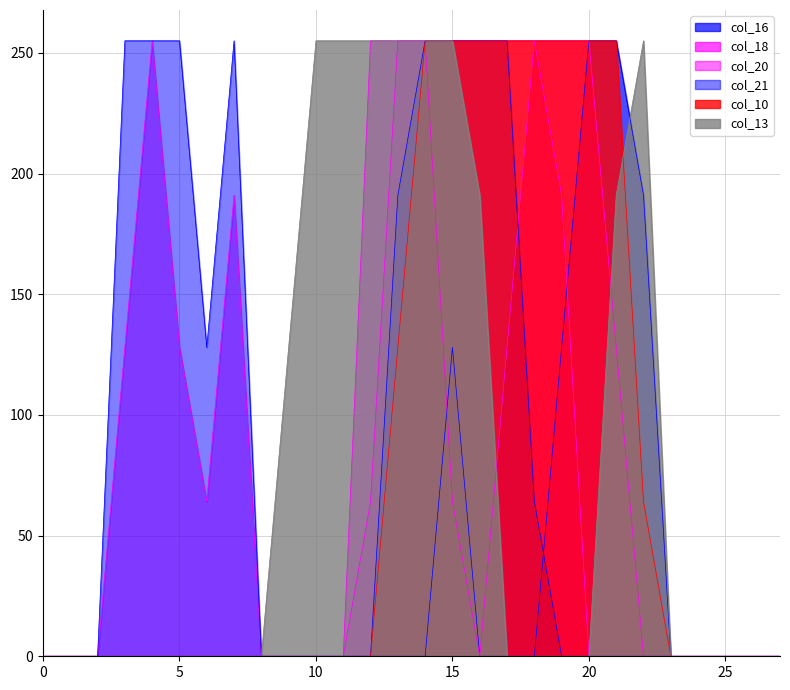

Reading left to right, what are all the values shown in this chart?

col_16: 0=0	1=0	2=0	3=0	4=0	5=0	6=0	7=0	8=0	9=0	10=0	11=0	12=0	13=0	14=0	15=128	16=0	17=0	18=0	19=128	20=255	21=255	22=191	23=0	24=0	25=0	26=0	27=0
col_18: 0=0	1=0	2=0	3=0	4=0	5=0	6=0	7=0	8=0	9=0	10=0	11=0	12=255	13=255	14=255	15=64	16=0	17=128	18=255	19=255	20=255	21=128	22=0	23=0	24=0	25=0	26=0	27=0
col_20: 0=0	1=0	2=0	3=128	4=255	5=128	6=64	7=191	8=0	9=0	10=0	11=0	12=64	13=255	14=255	15=255	16=255	17=255	18=255	19=191	20=0	21=0	22=0	23=0	24=0	25=0	26=0	27=0
col_21: 0=0	1=0	2=0	3=255	4=255	5=255	6=128	7=255	8=0	9=0	10=0	11=0	12=0	13=191	14=255	15=255	16=255	17=255	18=64	19=0	20=0	21=0	22=0	23=0	24=0	25=0	26=0	27=0
col_10: 0=0	1=0	2=0	3=0	4=0	5=0	6=0	7=0	8=0	9=0	10=0	11=0	12=0	13=128	14=255	15=255	16=255	17=255	18=255	19=255	20=255	21=255	22=64	23=0	24=0	25=0	26=0	27=0
col_13: 0=0	1=0	2=0	3=0	4=0	5=0	6=0	7=0	8=0	9=128	10=255	11=255	12=255	13=255	14=255	15=255	16=191	17=0	18=0	19=0	20=0	21=191	22=255	23=0	24=0	25=0	26=0	27=0